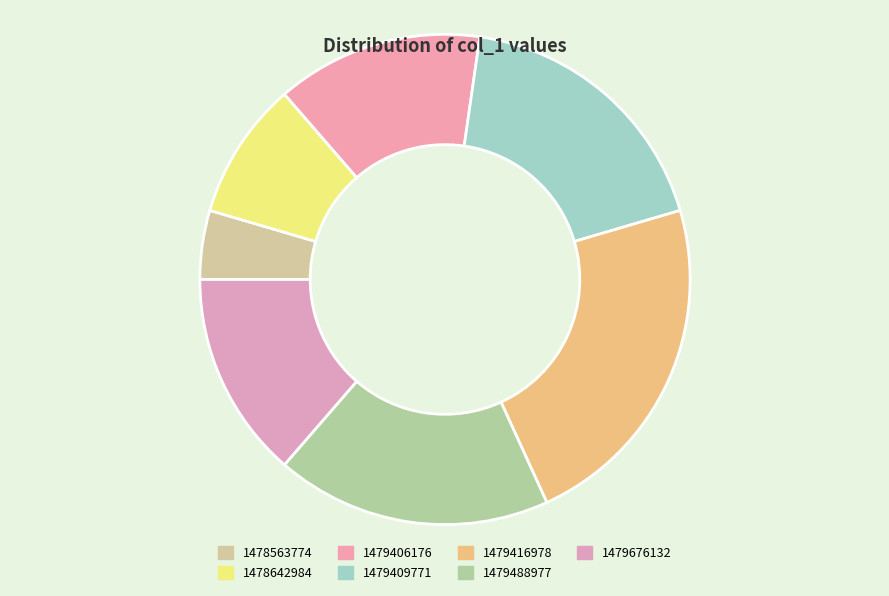

How many segments does this pie chart have?

7